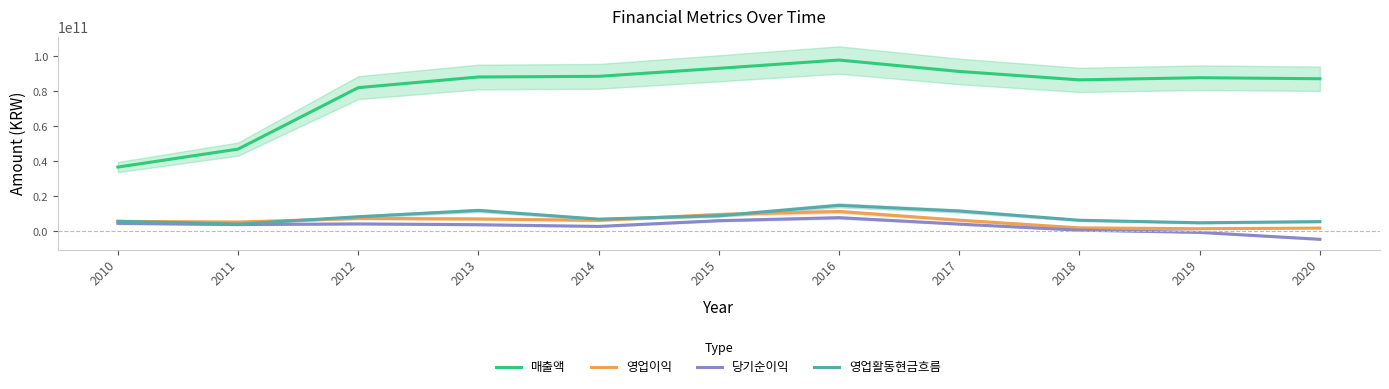

At how many categories does at least one series exceed 40230186465?

10